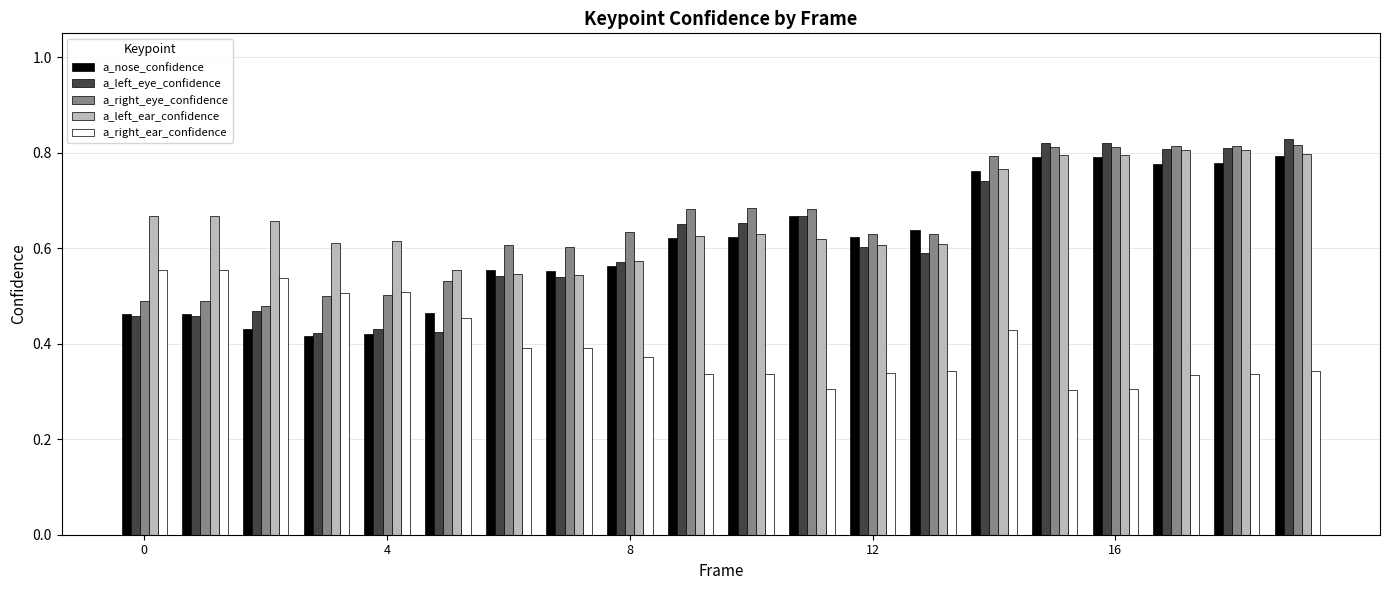

Which series has the largest total across all categories?

a_left_ear_confidence